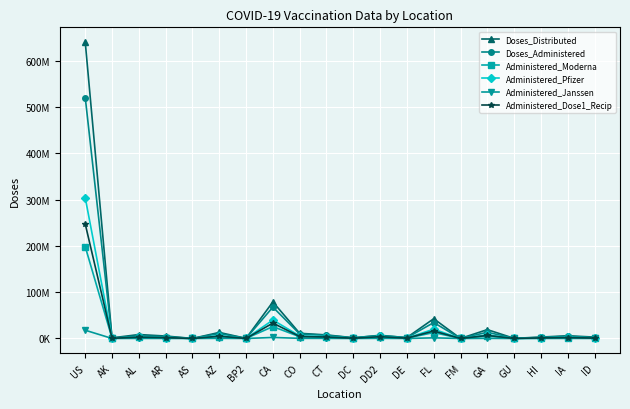

What are all the series names shown in the legend?

Doses_Distributed, Doses_Administered, Administered_Moderna, Administered_Pfizer, Administered_Janssen, Administered_Dose1_Recip